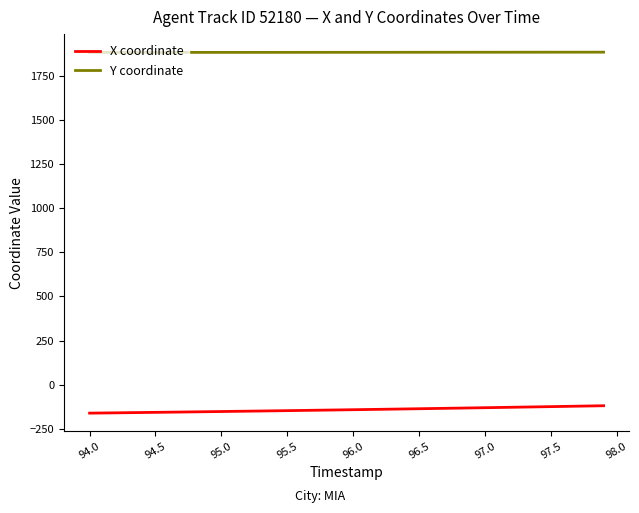

List the series in order of their peak value, lowest first.

X coordinate, Y coordinate